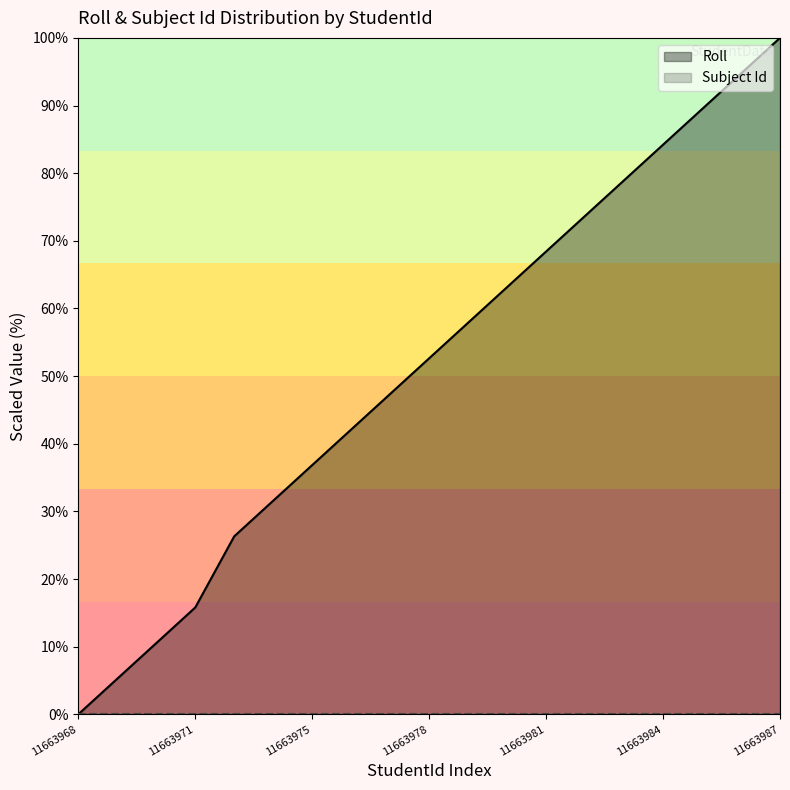

What is the change in value from 11663974 to 11663982?

+42.1